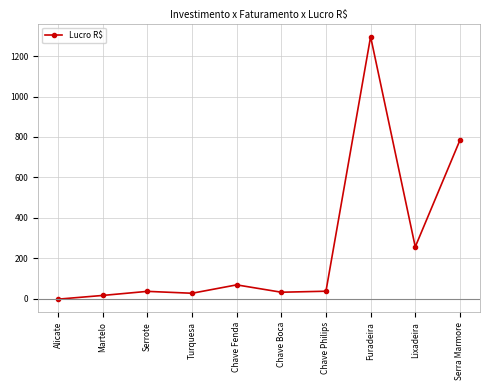

Which has a higher value, Lixadeira or Serrote?

Lixadeira